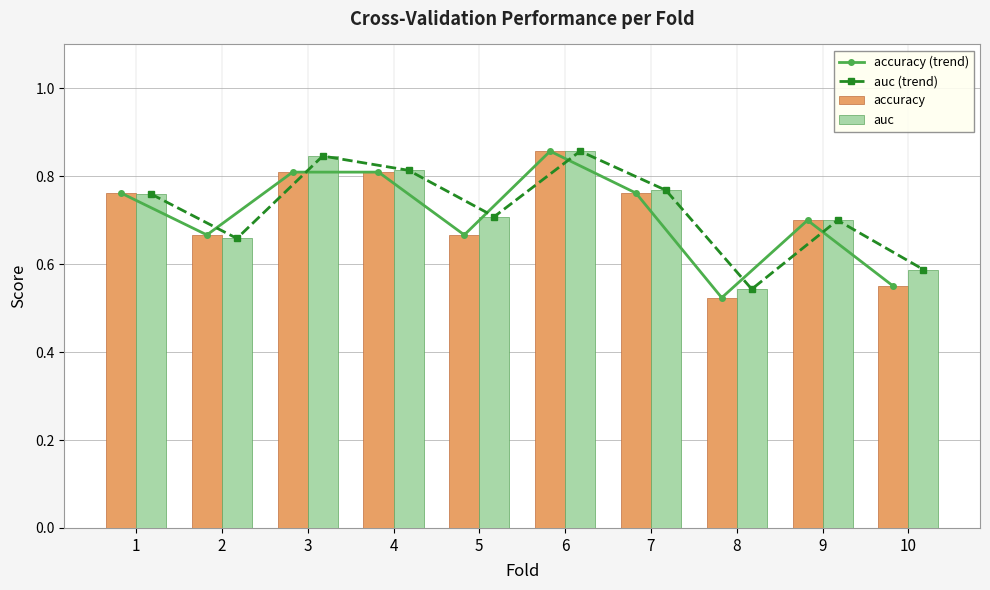

Are the bars grouped side by side (vs. stacked)?

Yes